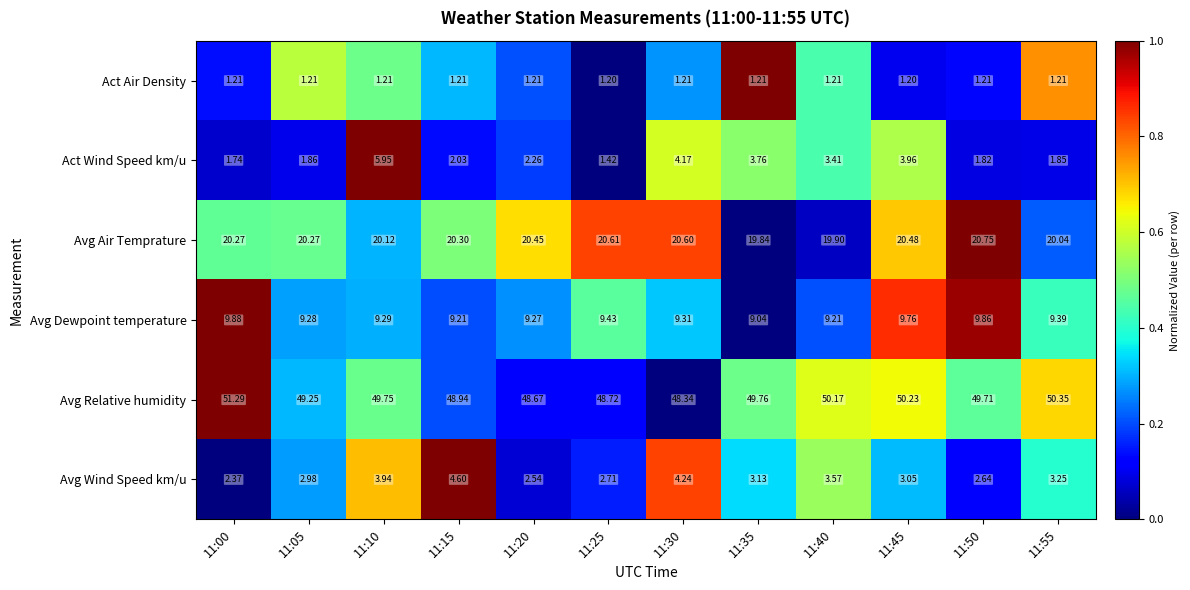

Which series has the largest total across all categories?

Avg Relative humidity